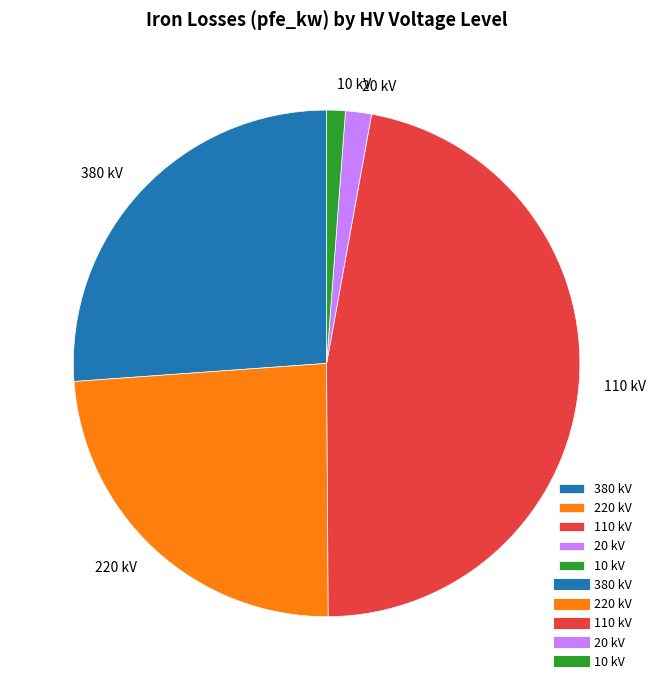

Is there any slice that represents more than half of the pie?

No